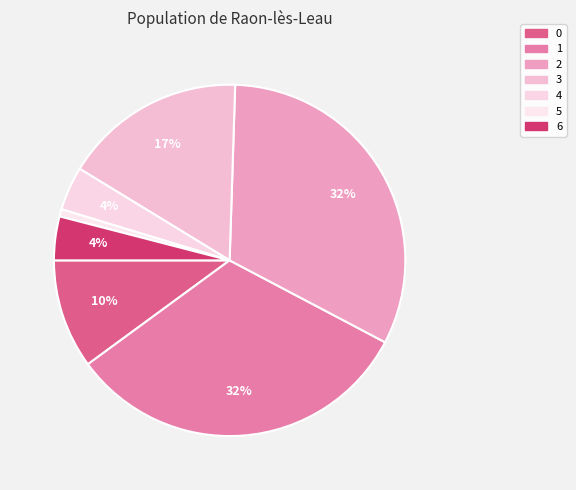

Rank the categories by value from lowest to highest.

5, 4, 6, 0, 3, 1, 2